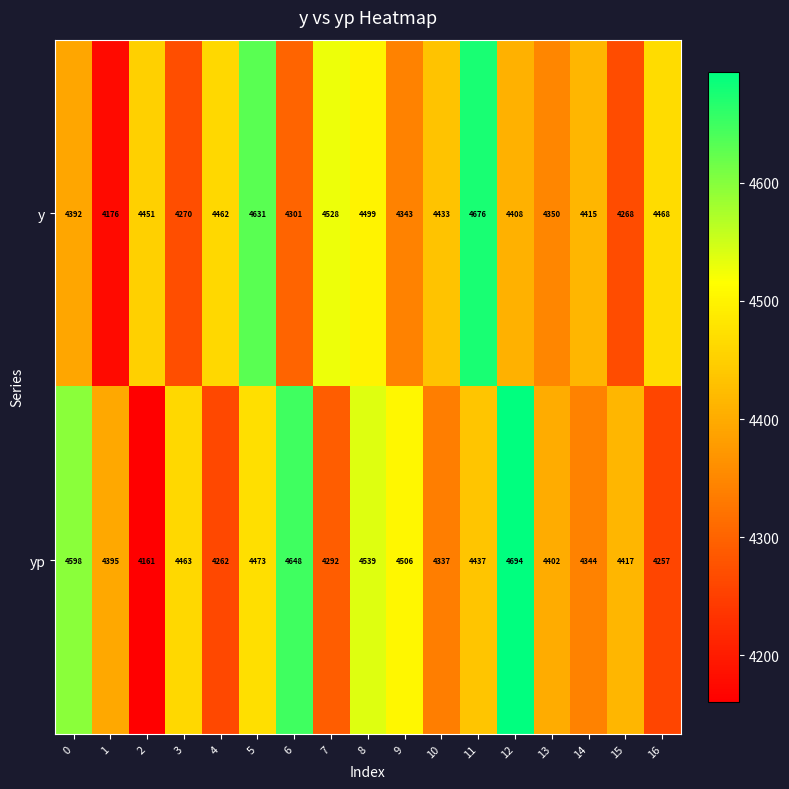

What is the total value across all series at 5?

9104